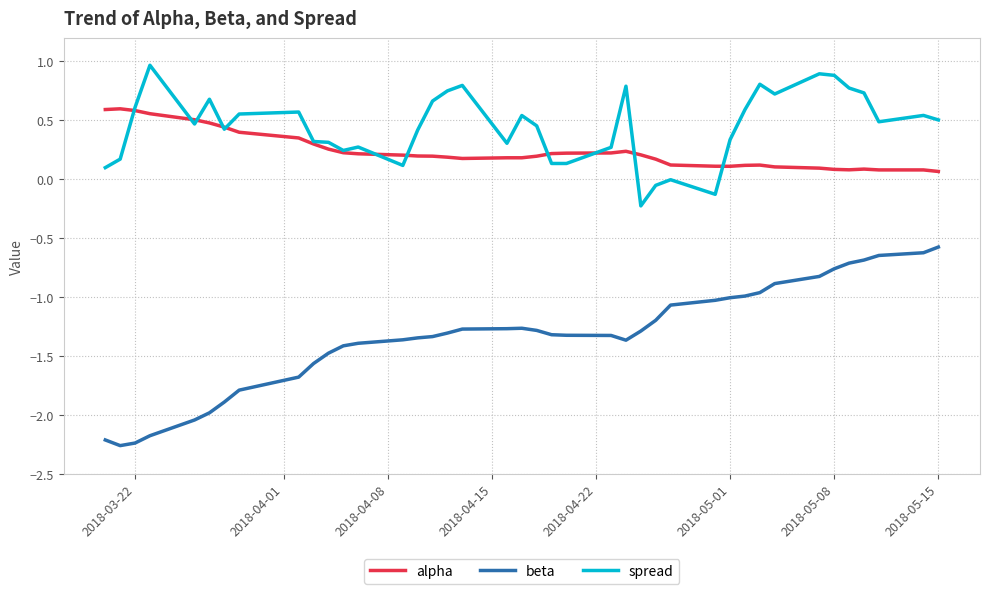

True or false: alpha and beta intersect in this chart.

False